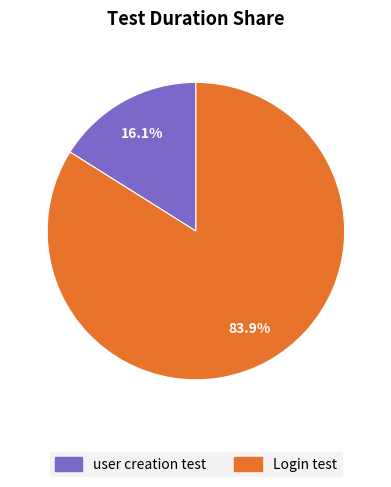

How many slices are in this pie chart?

2